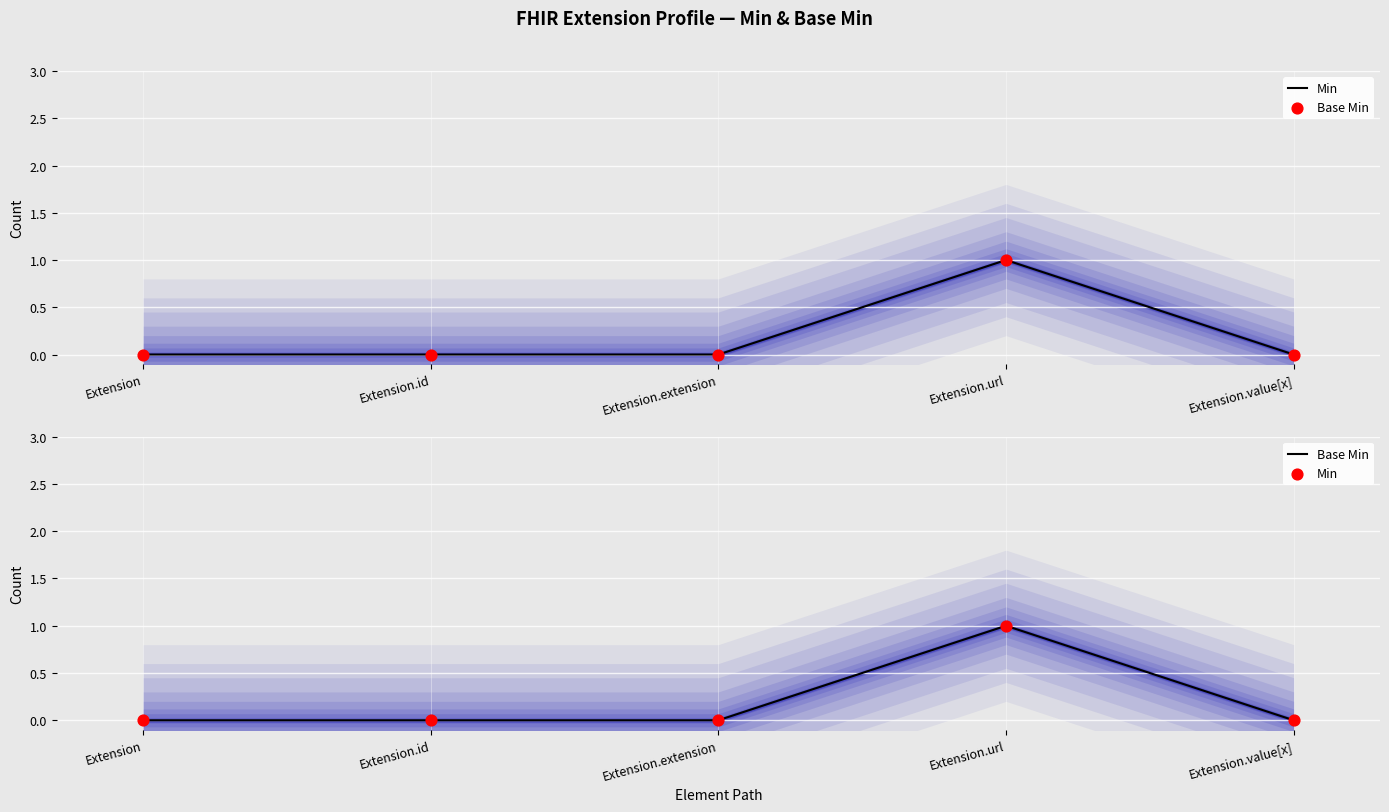

Which series contains the highest Y value?

Min